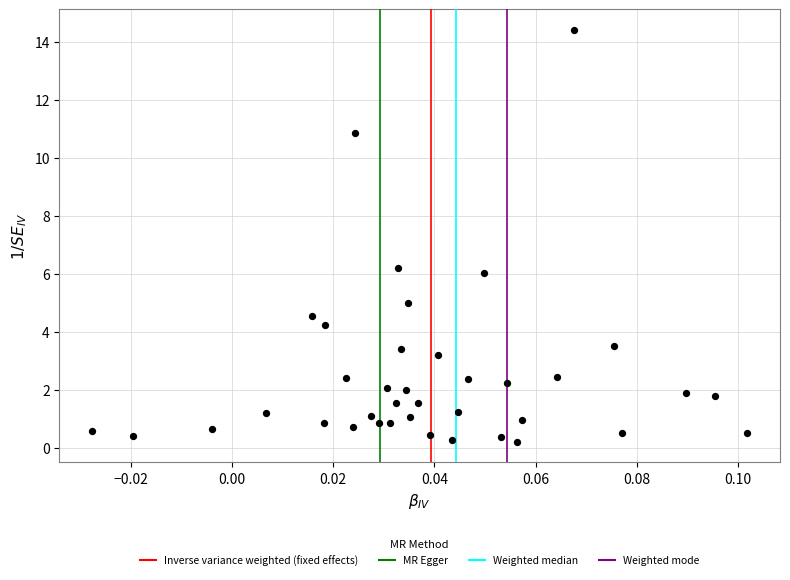

What is the range of Y values (max minus min)?

14.2